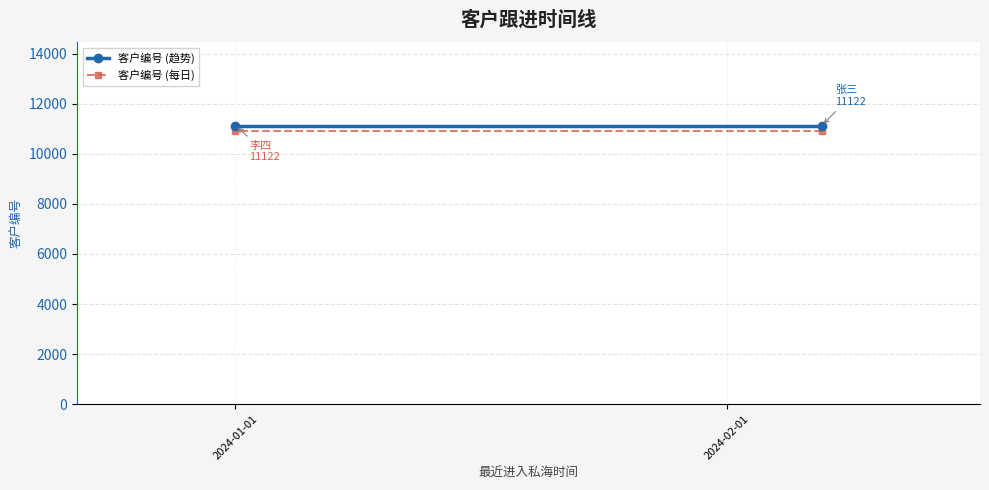

At how many categories does at least one series exceed 11062?

2